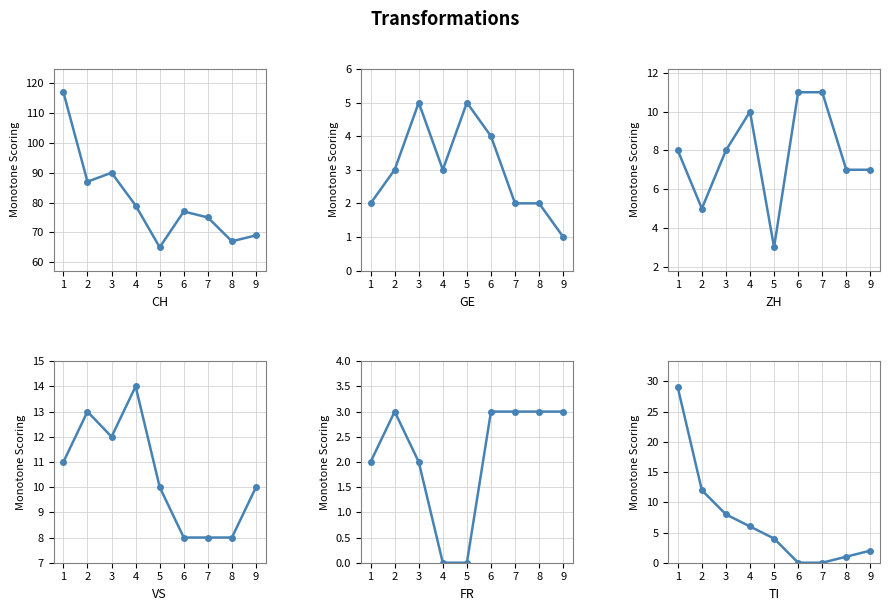

Reading left to right, list all the values displayed in this chart.

CH: 117	87	90	79	65	77	75	67	69
GE: 2	3	5	3	5	4	2	2	1
ZH: 8	5	8	10	3	11	11	7	7
VS: 11	13	12	14	10	8	8	8	10
FR: 2	3	2	0	0	3	3	3	3
TI: 29	12	8	6	4	0	0	1	2